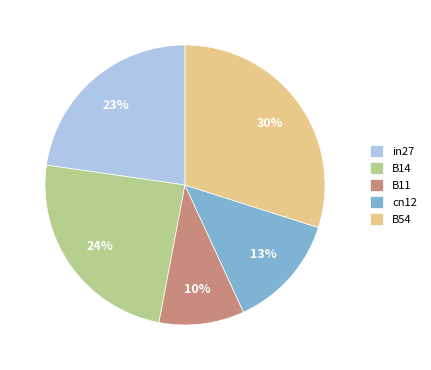

The B14 slice represents 24% of the pie. True or false?

True